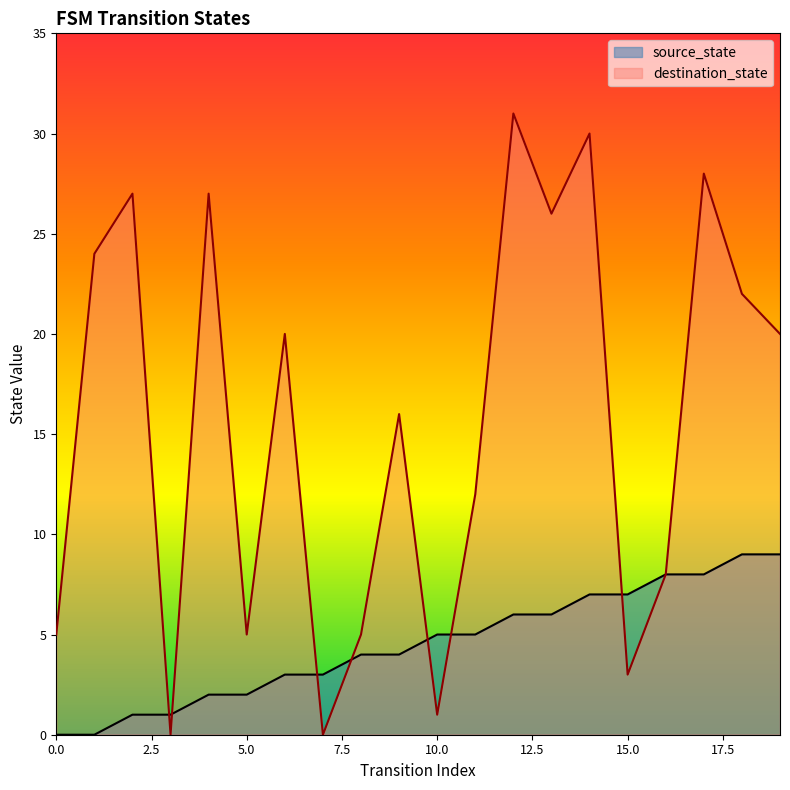

True or false: source_state and destination_state intersect in this chart.

True